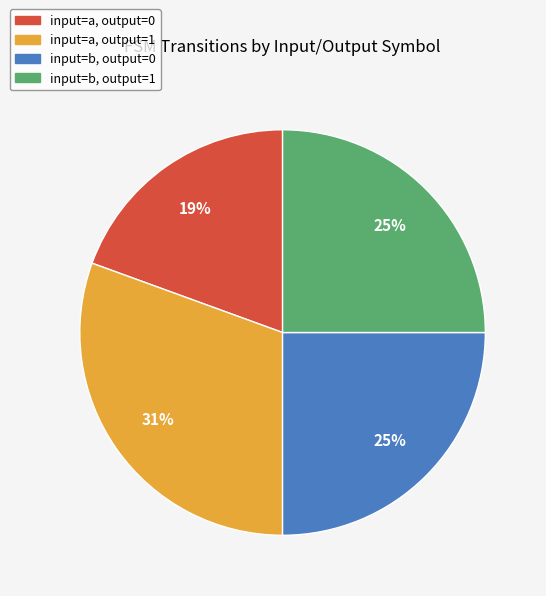

How many slices are in this pie chart?

4